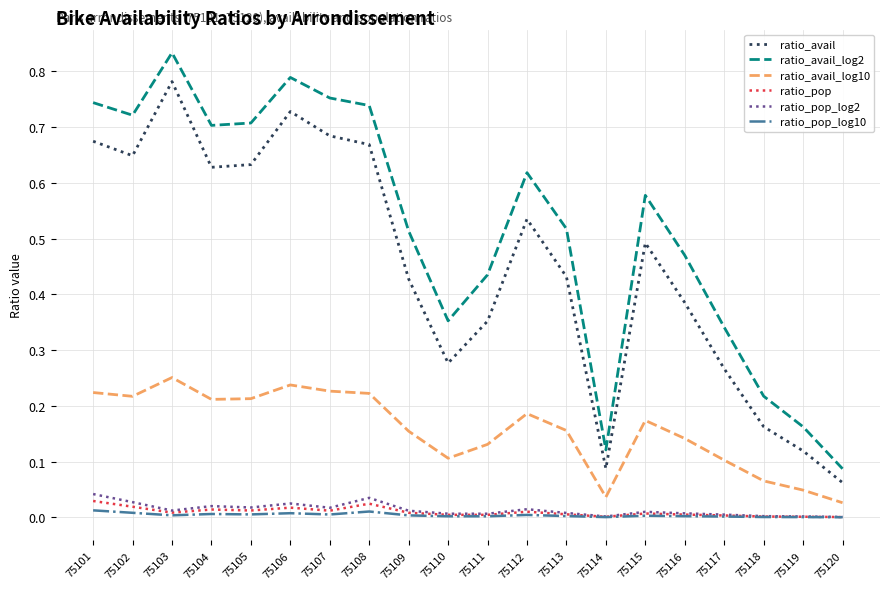

Is the value of ratio_avail_log10 at 75110 greater than the value of ratio_pop at 75111?

Yes